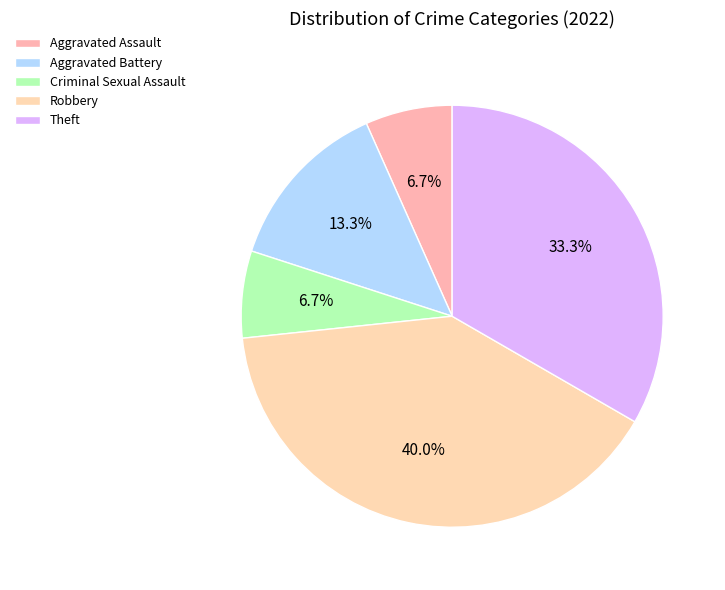

How many slices are in this pie chart?

5